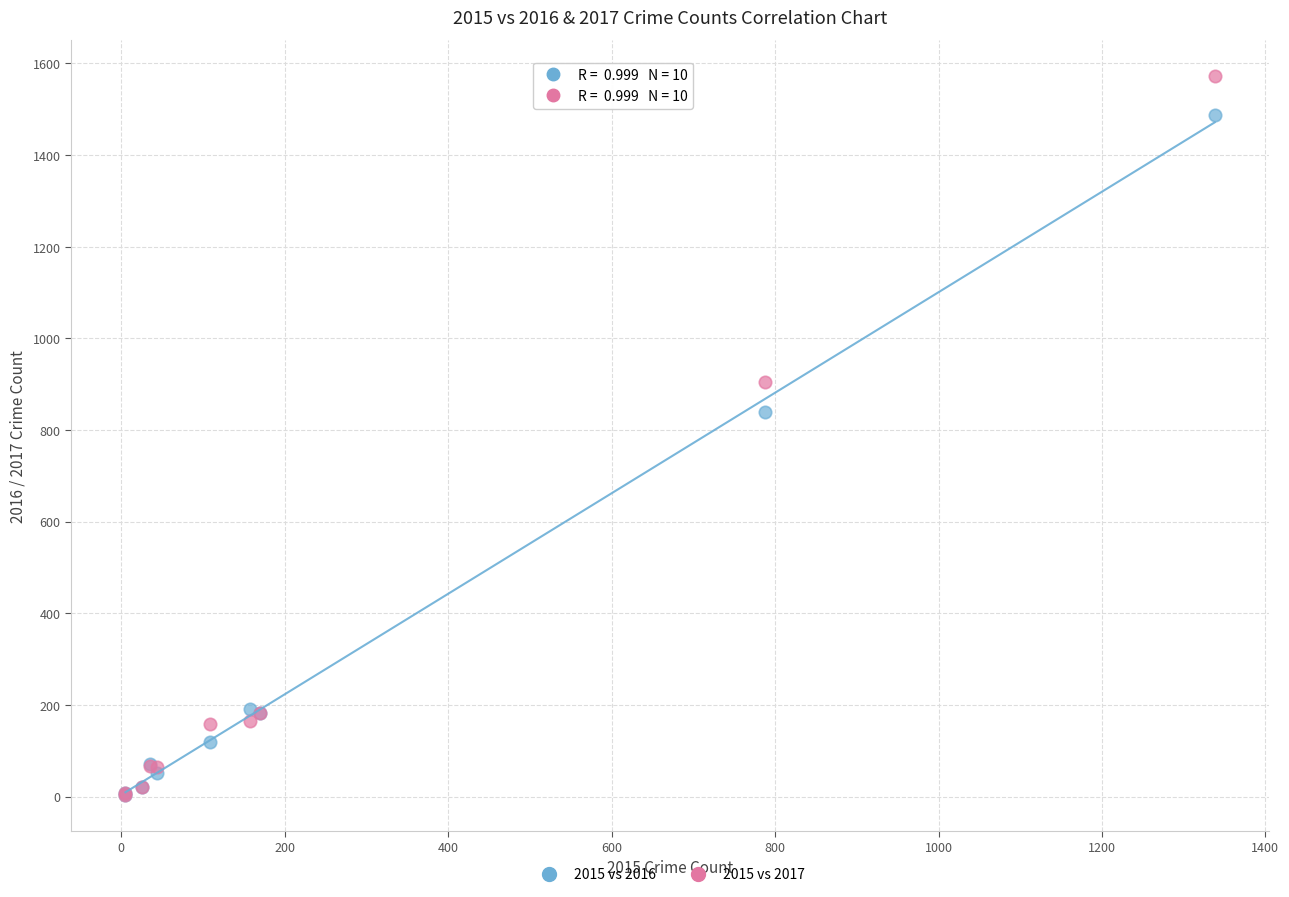

What are all the series names shown in the legend?

2015 vs 2016, 2015 vs 2017